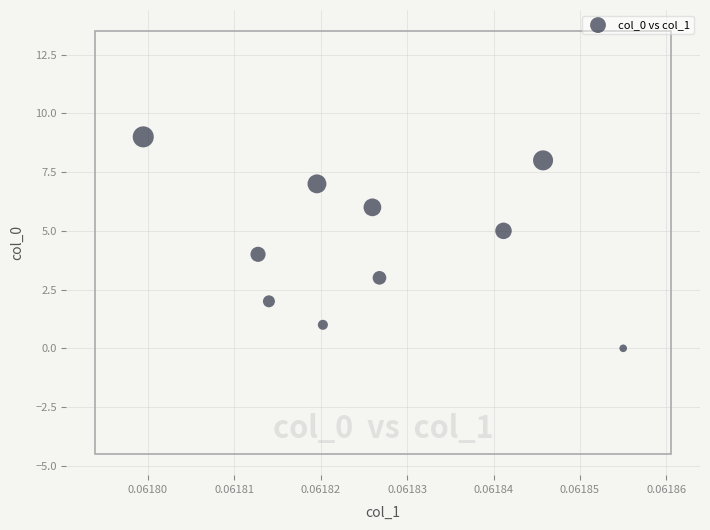

What is the range of Y values (max minus min)?

9